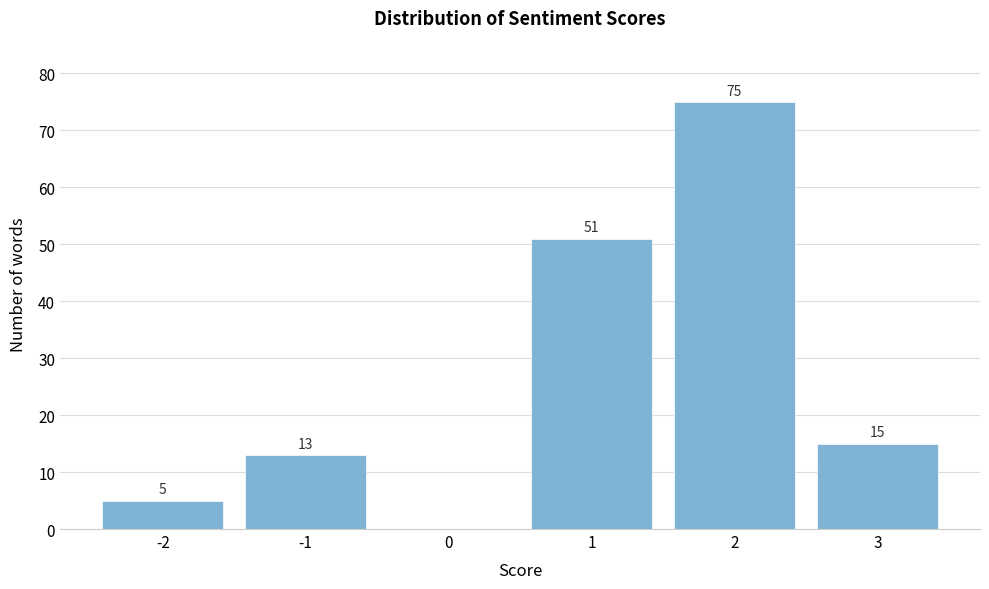

Over which range of the x-axis is the bar tallest?

1.5 to 2.5